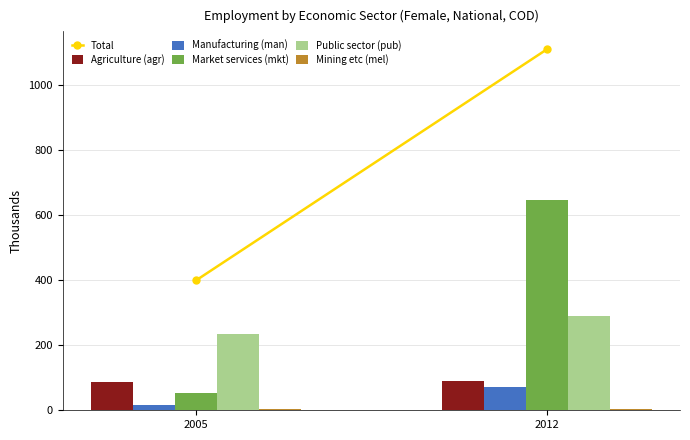

How many groups of bars are there?

2